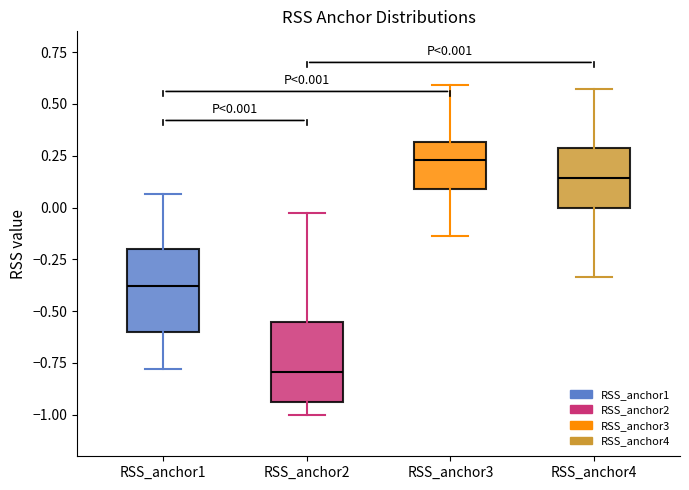

Which box has the highest median line?

RSS_anchor3